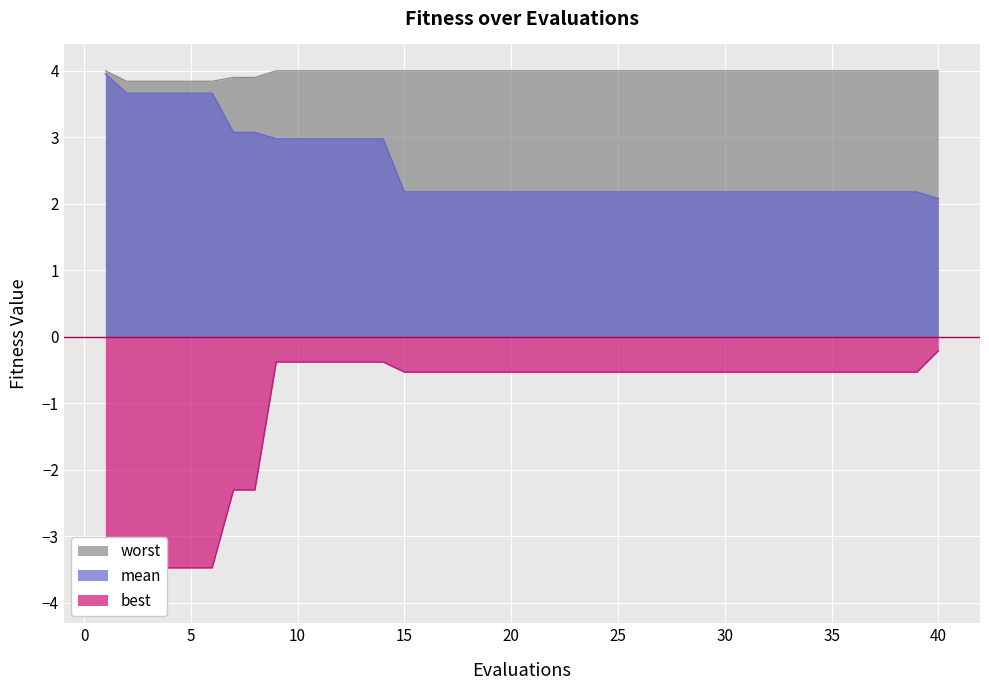

True or false: mean and worst intersect in this chart.

False